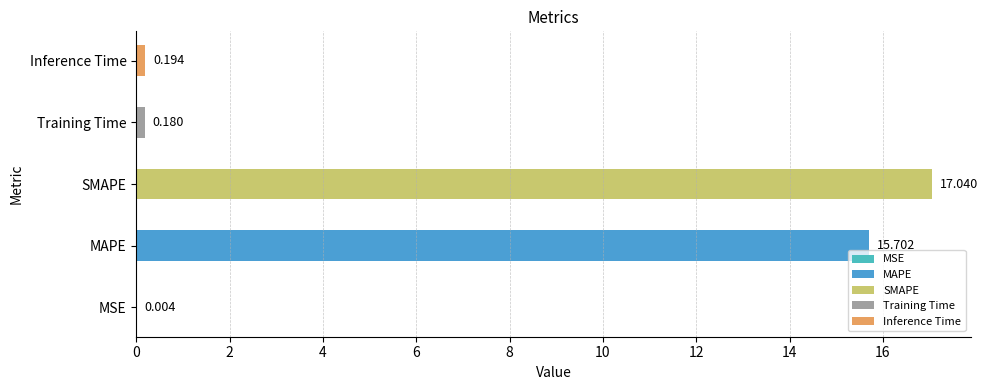

True or false: the data shows 0.1 at Inference Time.

False